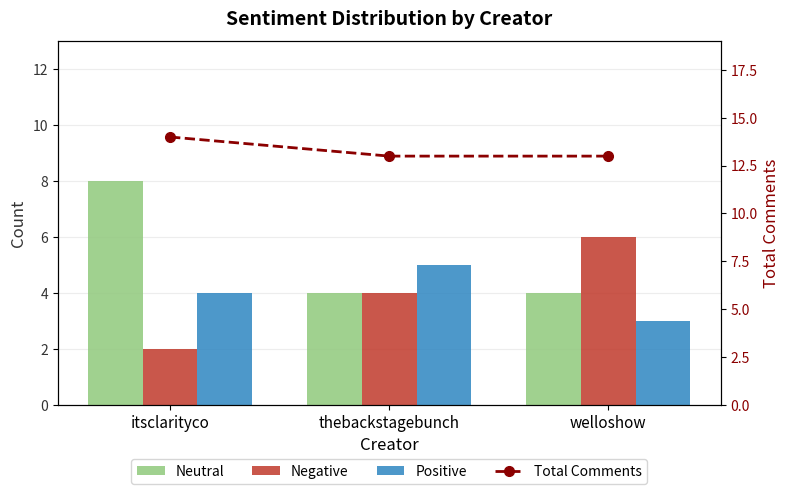

What is the spread (max minus min) of values at thebackstagebunch?

9